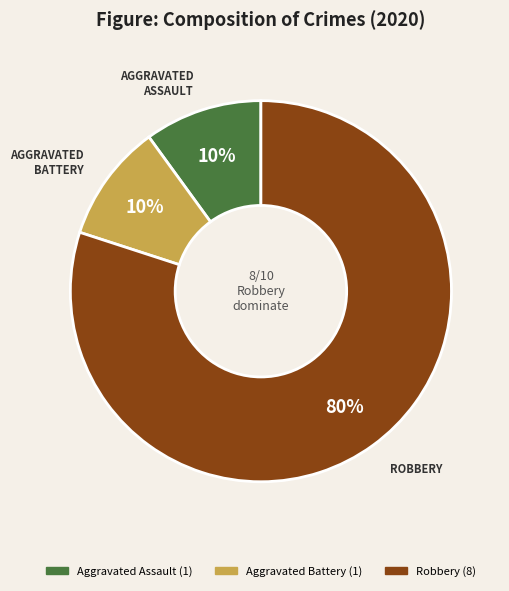

Is there a majority slice in this chart?

Yes